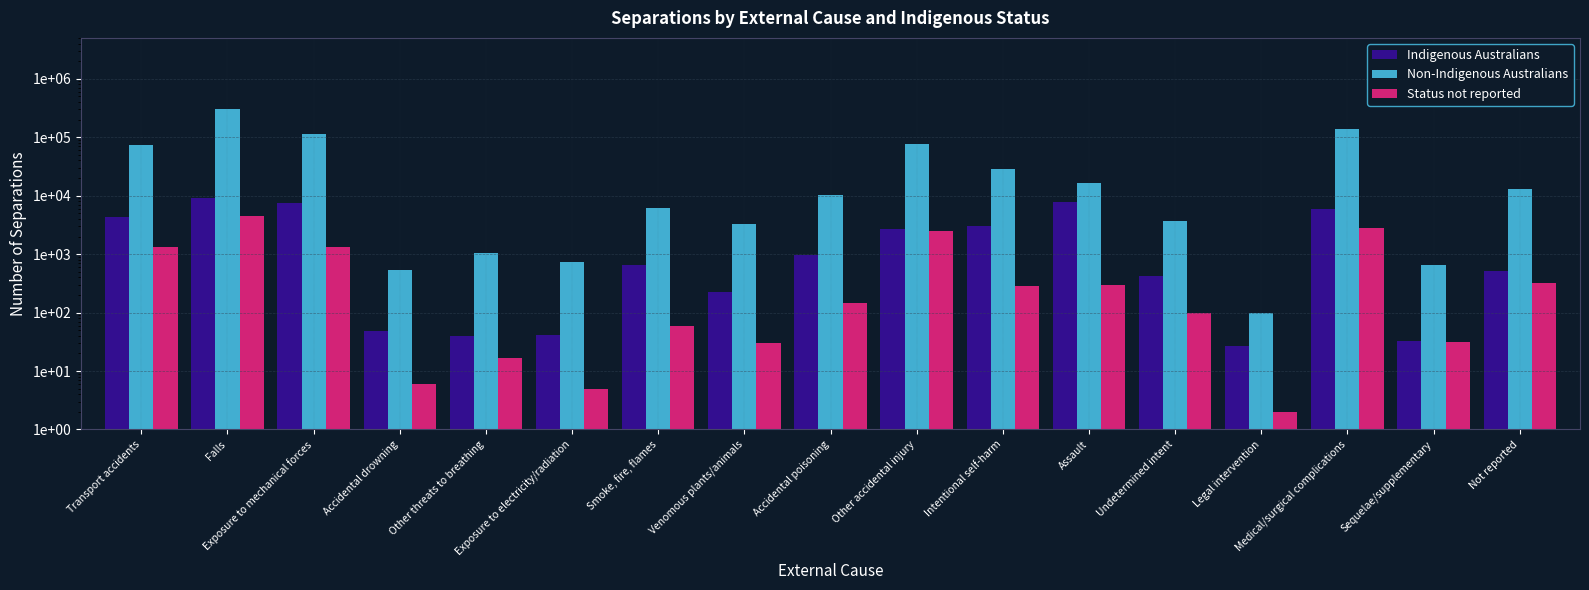

Reading left to right, extract all data points from this chart.

Indigenous Australians: 4314	8945	7499	48	39	42	654	222	962	2734	2967	7678	419	27	5987	33	512
Non-Indigenous Australians: 74114	303063	111360	542	1028	729	6081	3245	10181	76047	28126	16209	3652	98	136636	652	12799
Status not reported: 1345	4473	1306	6	17	5	58	30	146	2504	281	295	99	2	2843	31	318